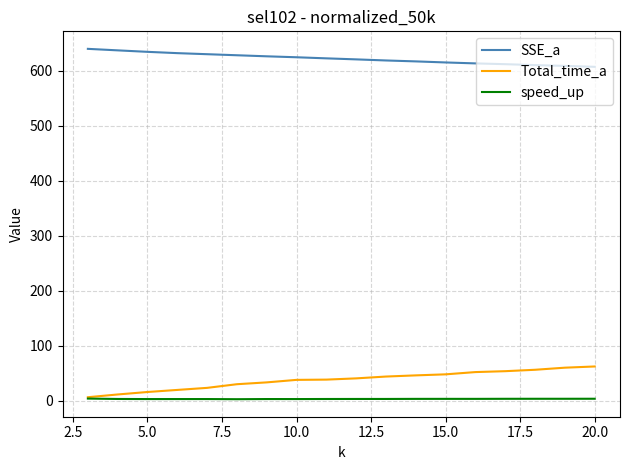

What is the greatest value displayed?

639.4